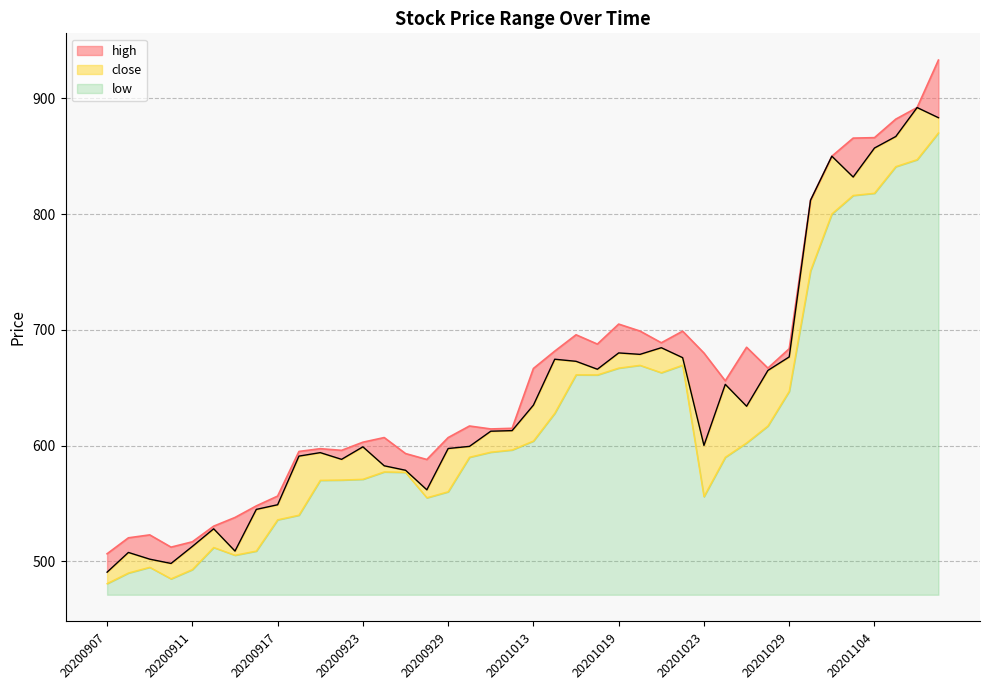

What is the total value across all series at 20200930?

1806.4